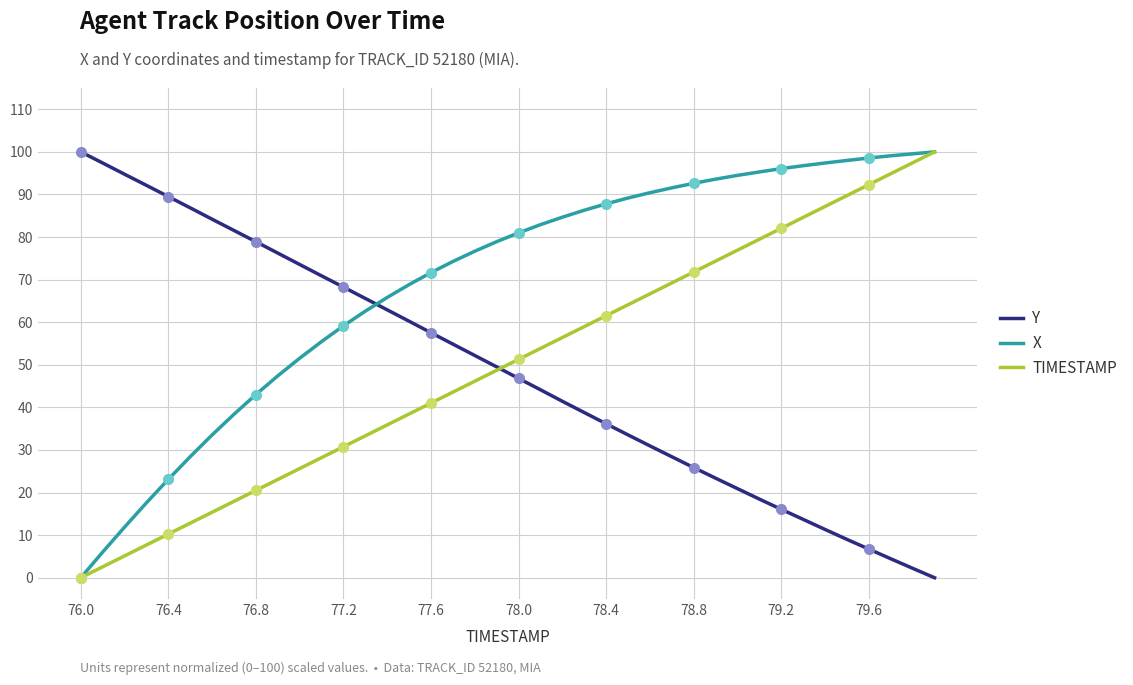

True or false: X has a value of 57.5 at 23.

False